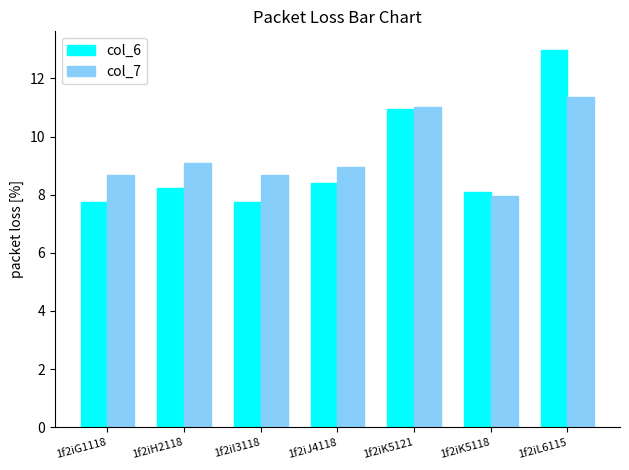

Does the chart contain stacked bars?

No